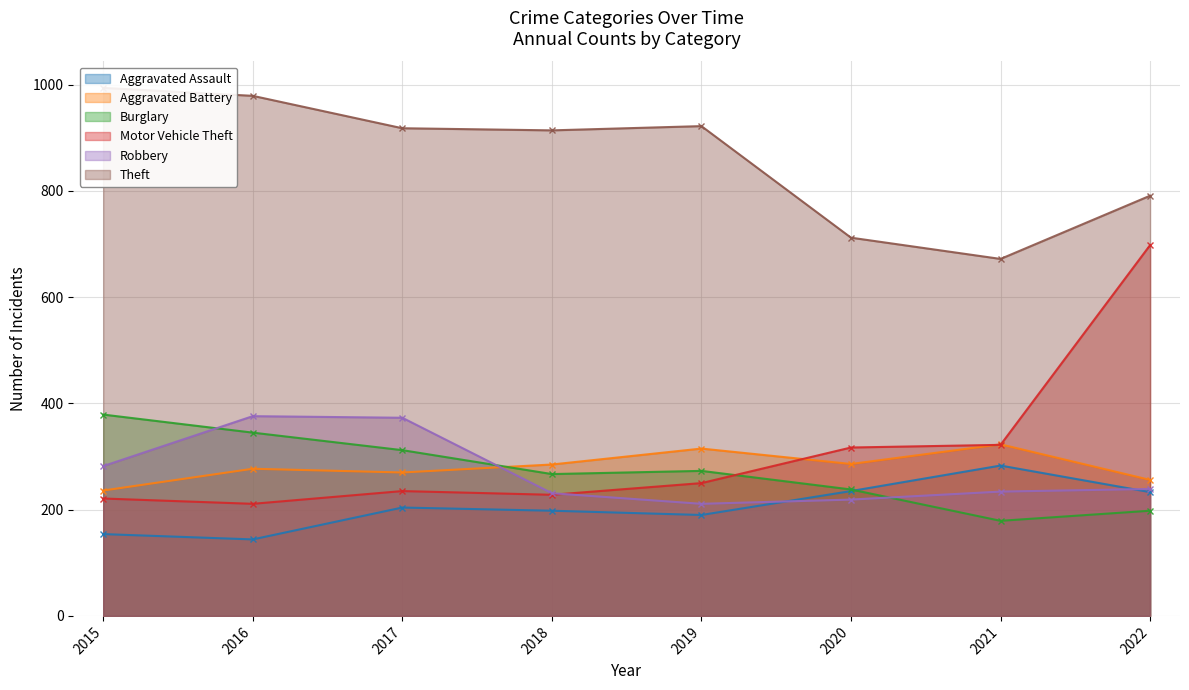

Is it true that Motor Vehicle Theft equals 211 at 2020?

False